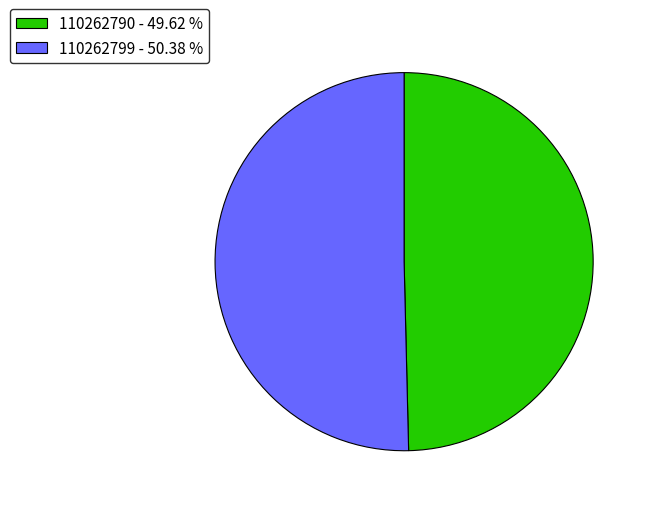

Is the sum of 110262790 - 49.62 % and 110262799 - 50.38 % greater than half?

Yes